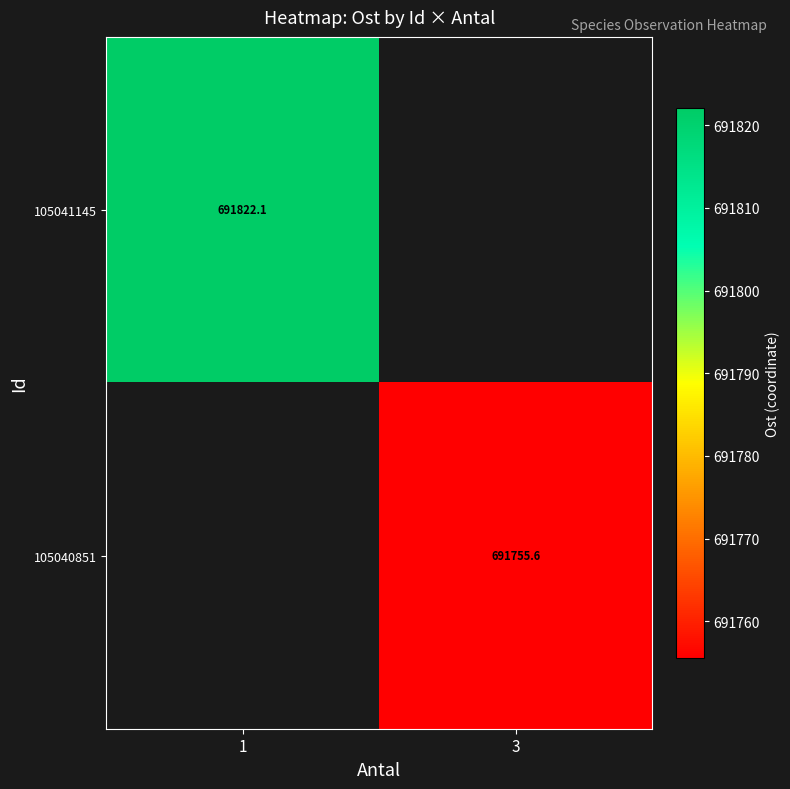

Between 3 and 1, which is larger?

1